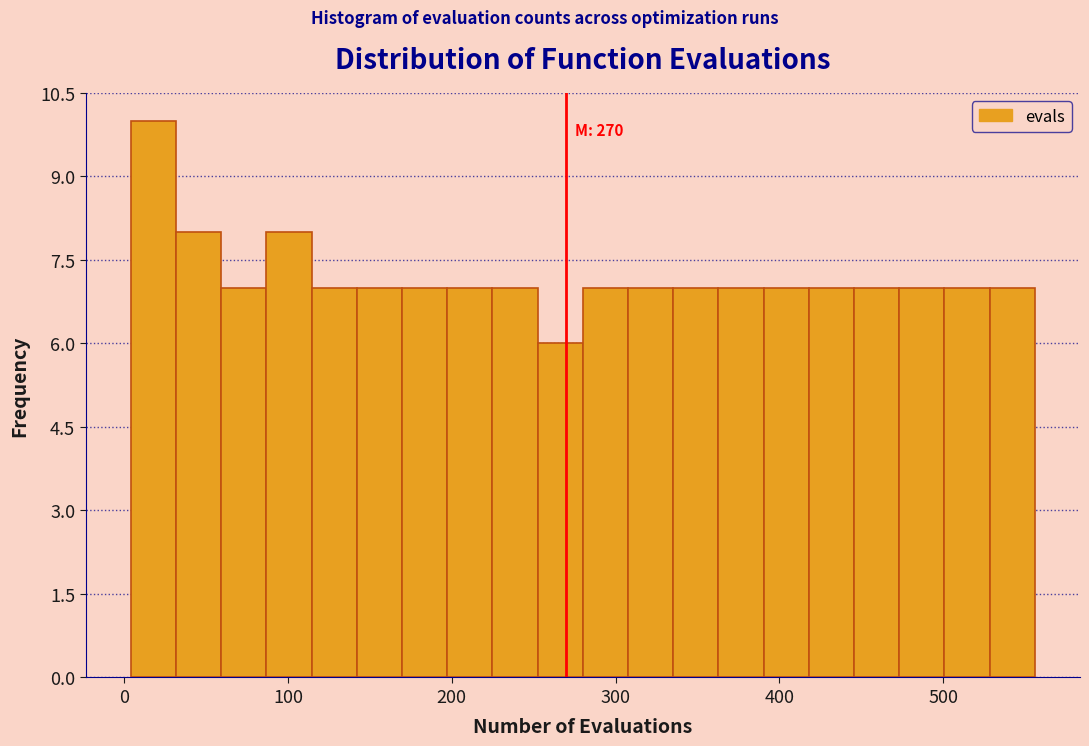

Around what value on the x-axis is the tallest bar? Give the approximate position of its centre, as read against the axis.

20